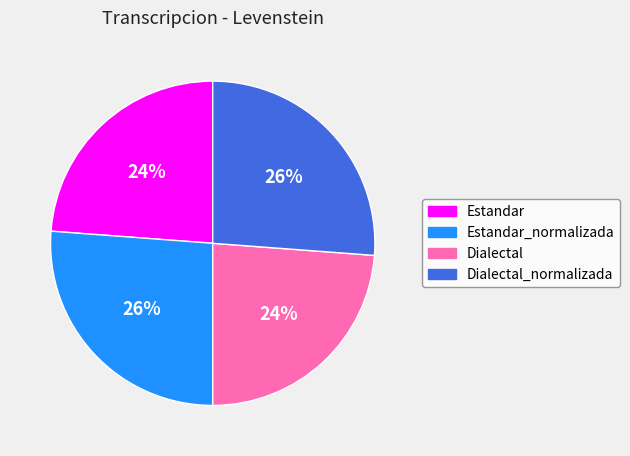

To the nearest percent, what is the difference between the Dialectal_normalizada and Estandar slice percentages?

2%